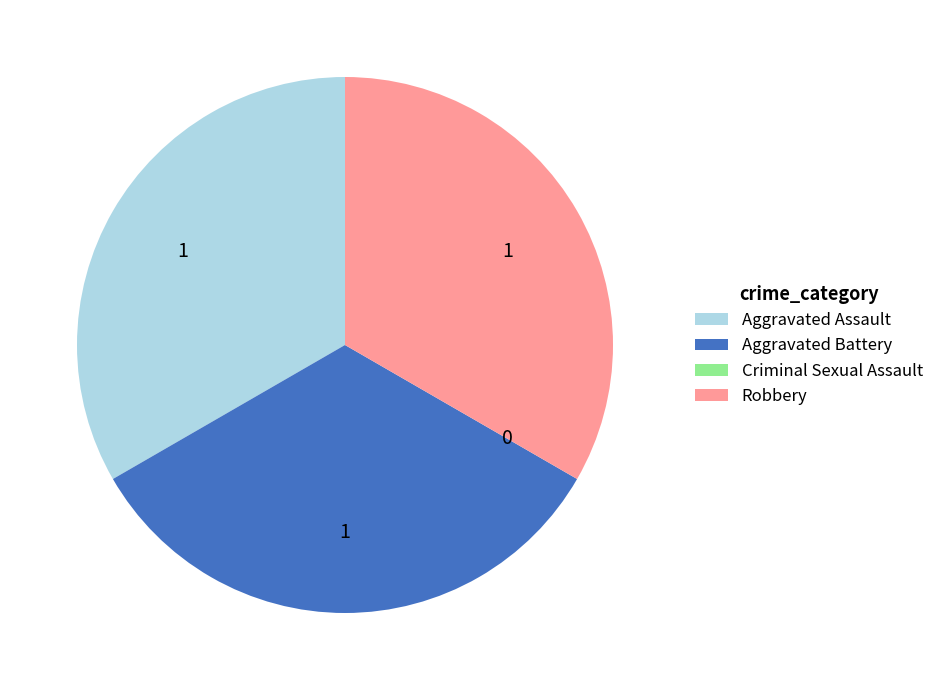

Does any single category account for the majority?

No